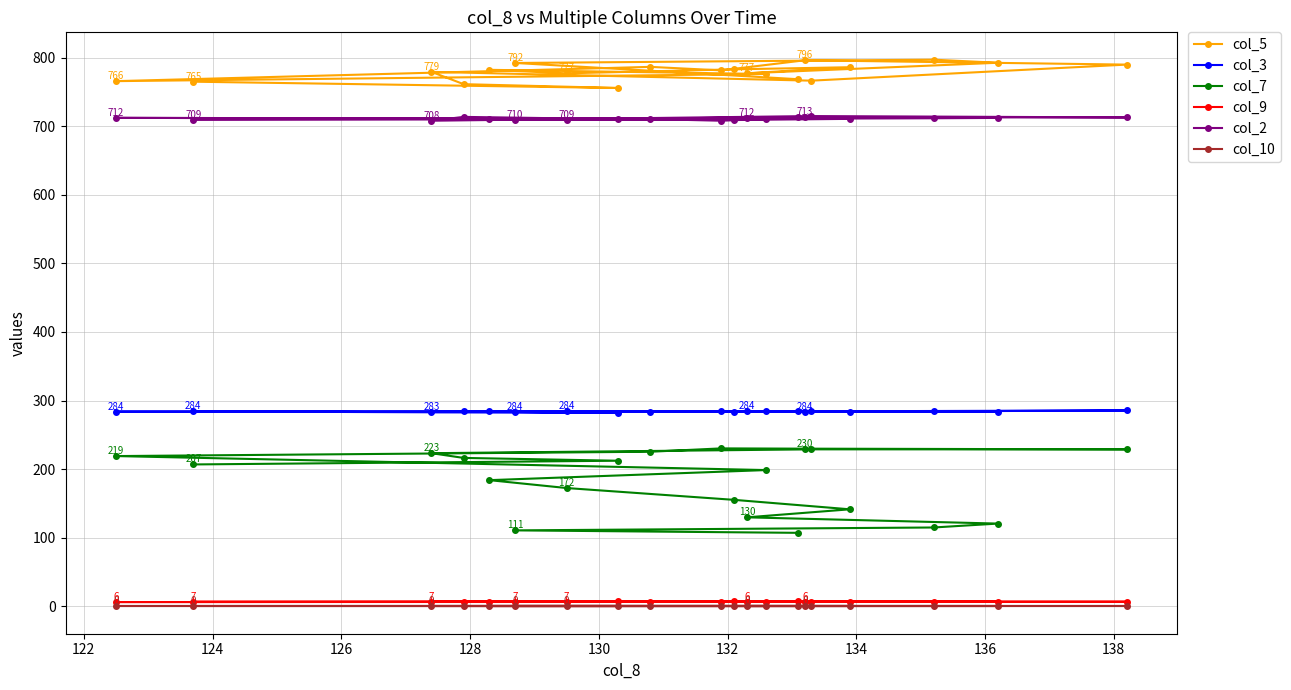

What is the value of the col_7 point at the 12th from the left?

129.8